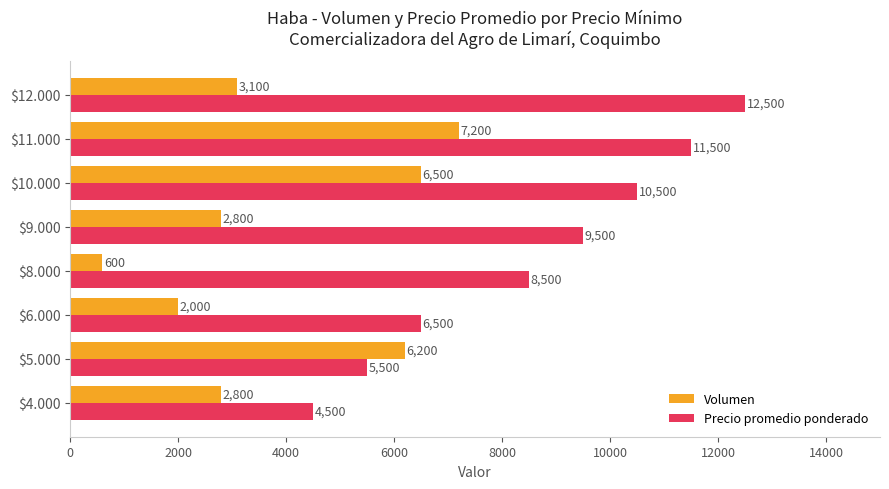

What is the difference between the maximum and minimum values in the Precio promedio ponderado series?

8000